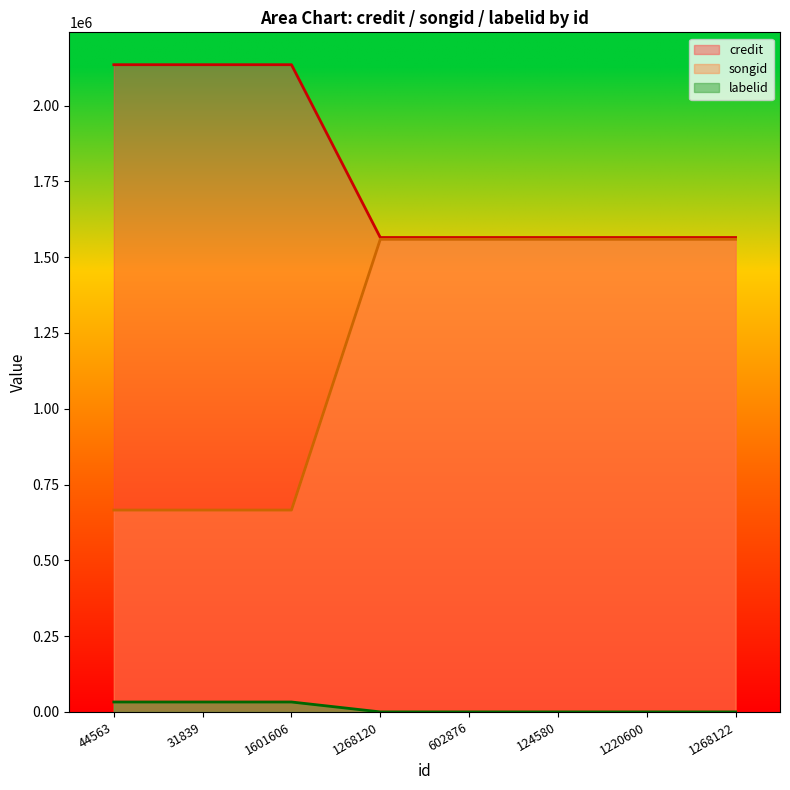

At 1268122, list the series in order from smallest to largest.

labelid, songid, credit